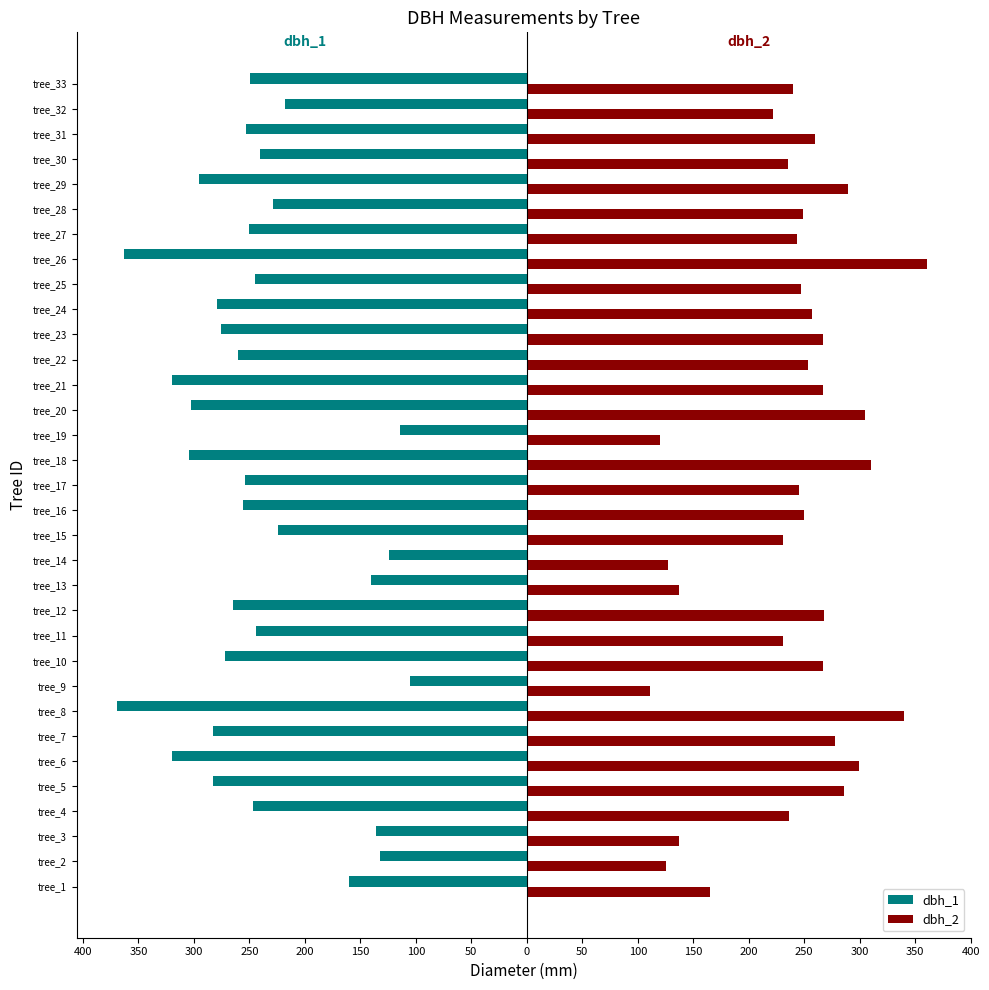

Rank the series by their average value, from lowest to highest.

dbh_1, dbh_2